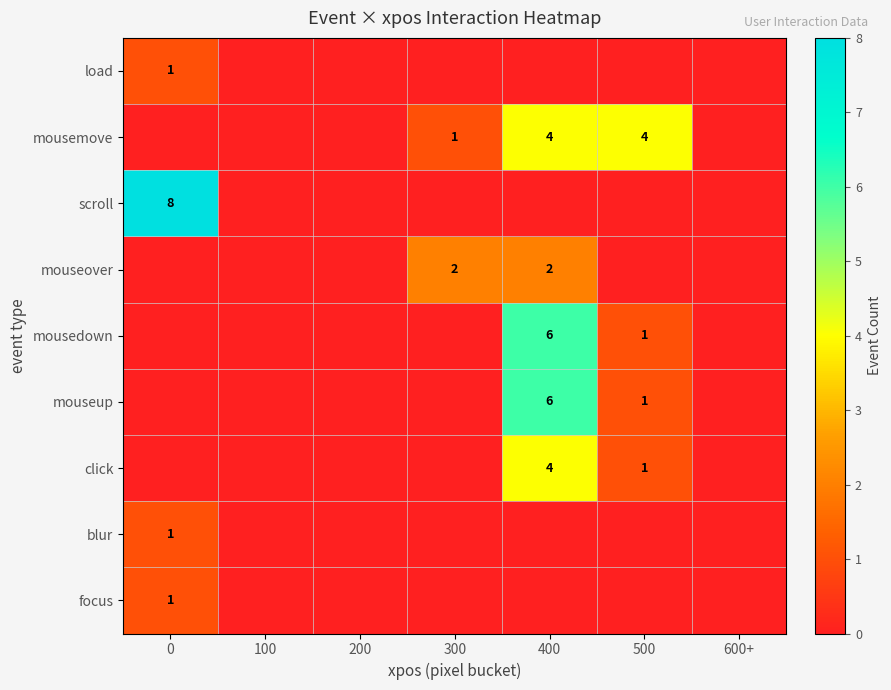

Is it true that mousedown equals 6 at 400?

True